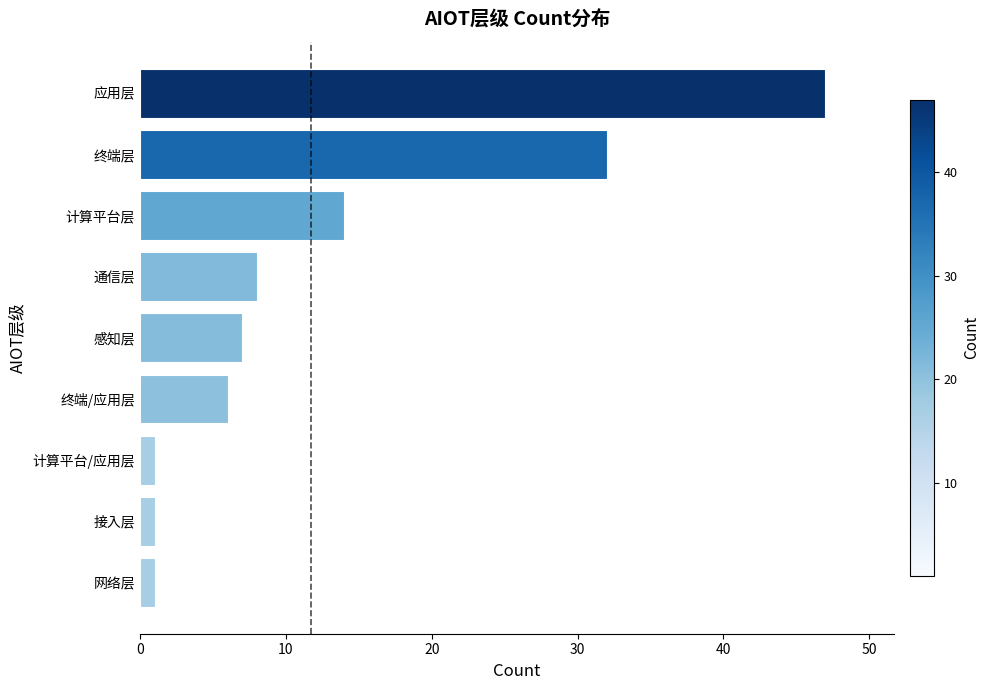

What is the difference between the maximum and minimum values?

46